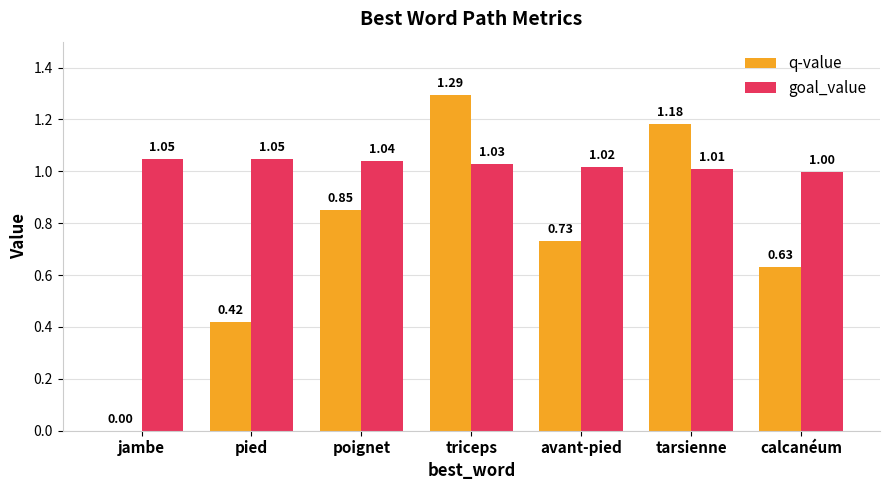

Which series changed the most between poignet and calcanéum?

q-value